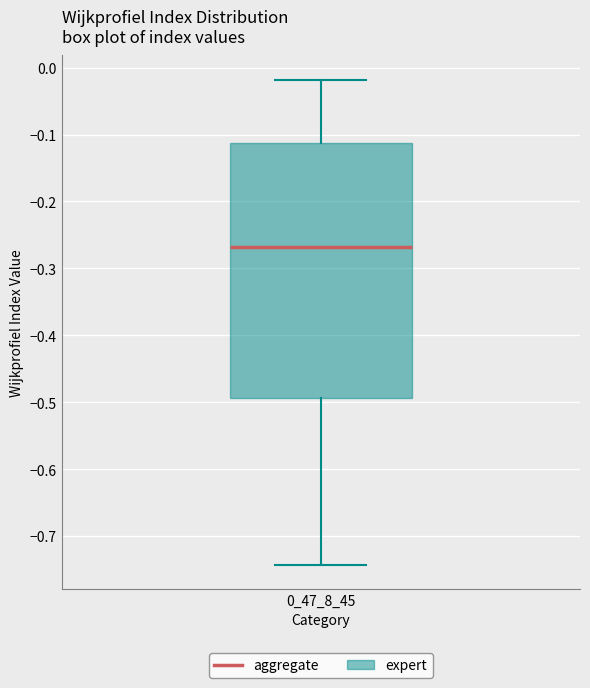

Read this box plot against the y-axis: the position of the median line, the range covered by the box, and the ends of both whiskers. The values are not printed on the chart, so give them approximately, as read against the axis.

median -0.27, box -0.49 to -0.11, whiskers -0.74 to -0.02